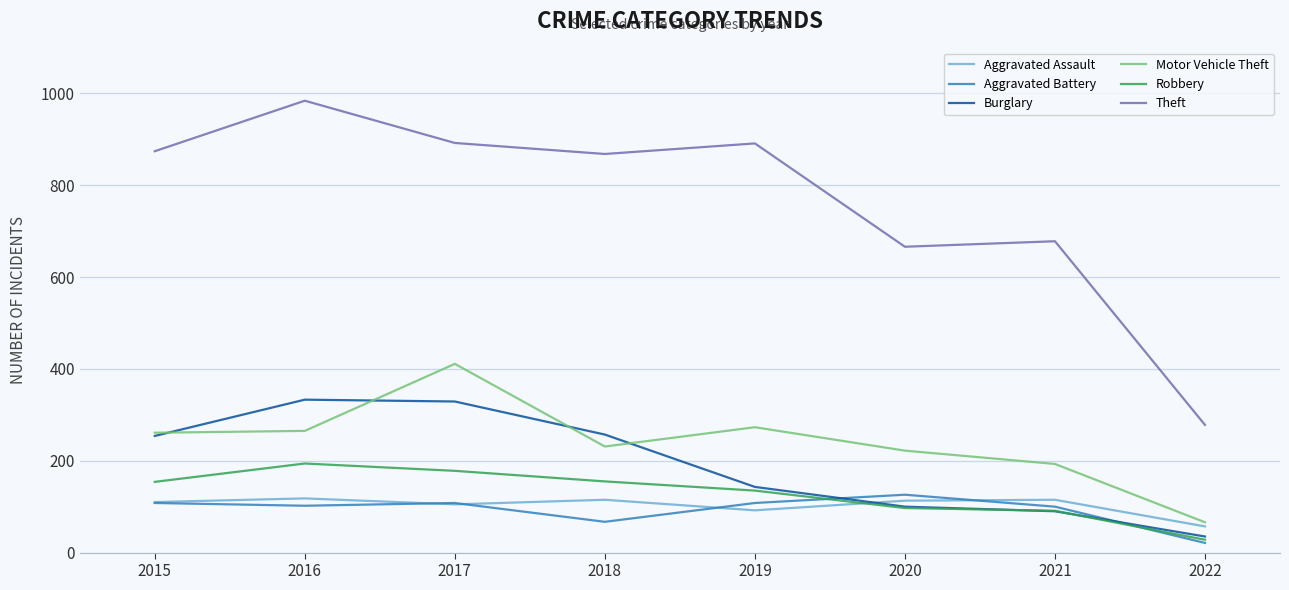

The Theft series shows 891 at 2019. True or false?

True